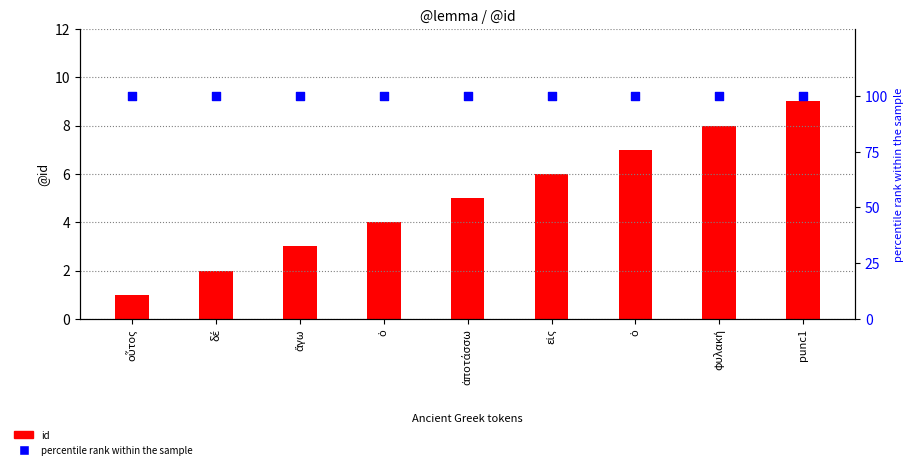

Which series has the largest total across all categories?

percentile rank within the sample